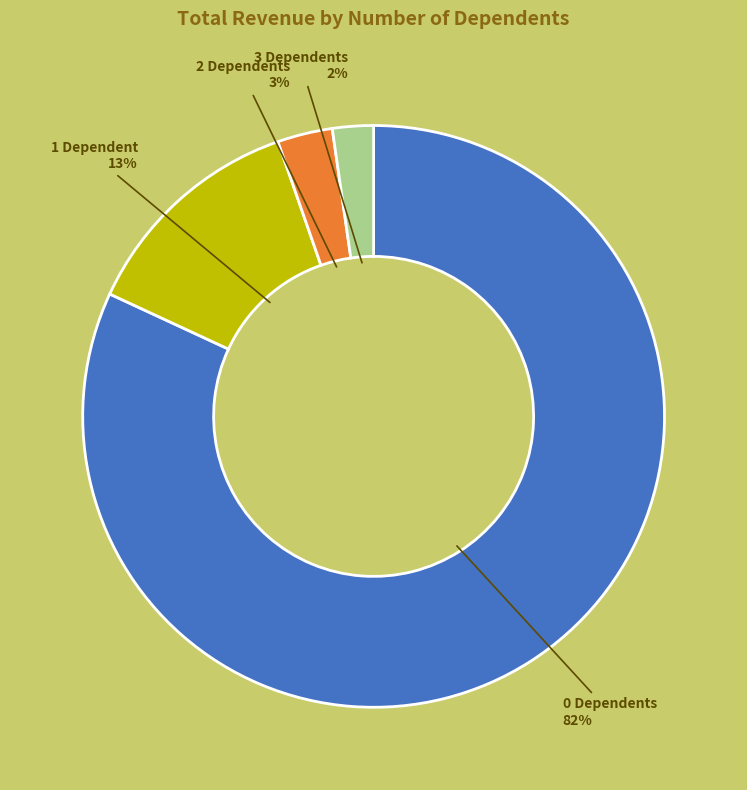

Is there any slice that represents more than half of the pie?

Yes